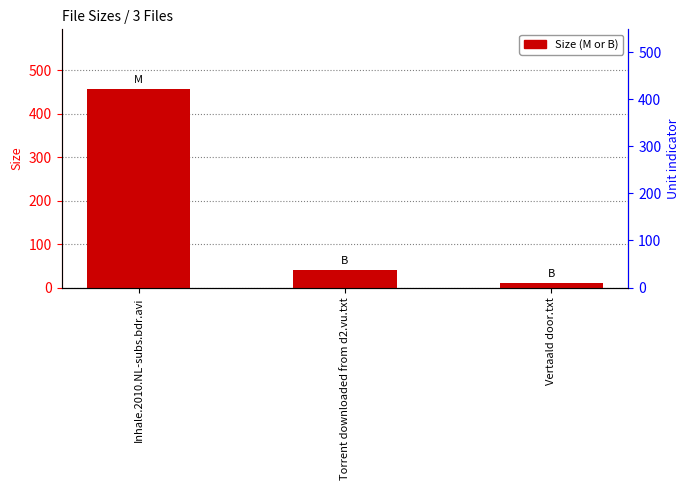

What is the label of the 2nd bar from the right?

Torrent downloaded from d2.vu.txt